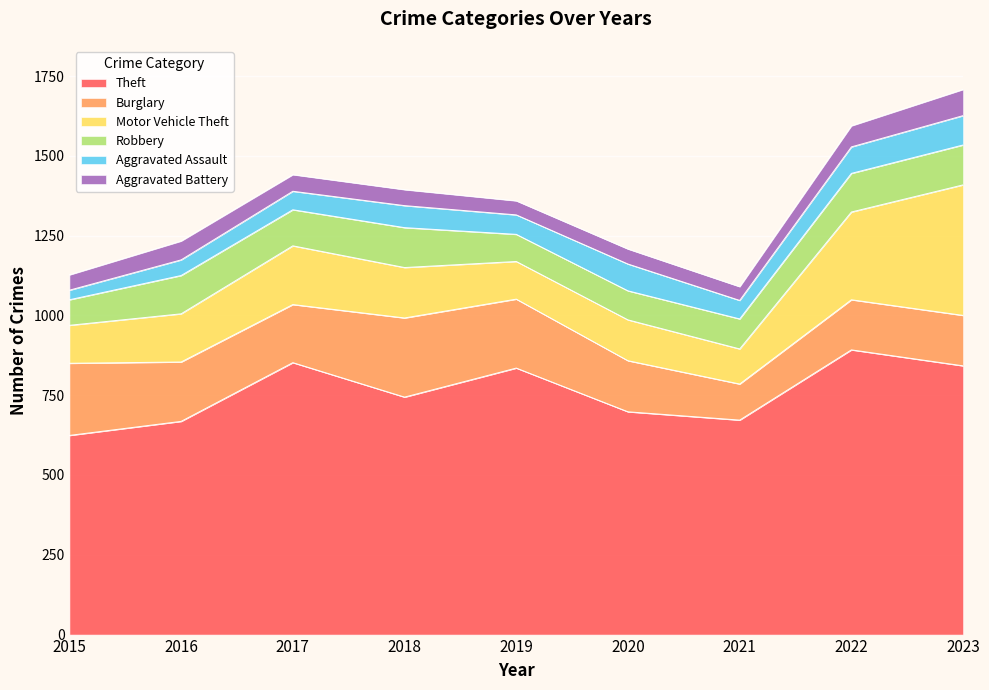

Reading right to left, extract all data points from this chart.

Theft: 842	892	672	698	835	744	852	668	624
Burglary: 158	157	113	160	216	248	182	186	226
Motor Vehicle Theft: 409	275	110	128	118	158	184	151	119
Robbery: 125	121	94	91	85	125	113	120	80
Aggravated Assault: 92	83	58	84	61	69	58	49	30
Aggravated Battery: 82	66	43	47	44	50	52	59	48